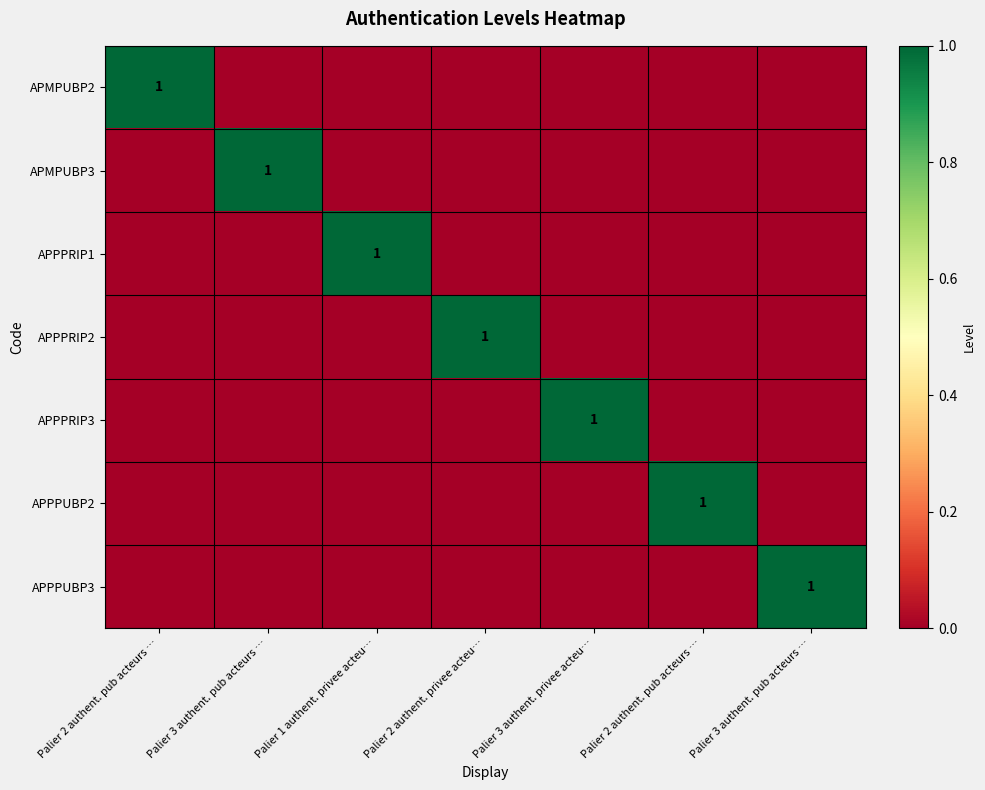

How many categories are shown in the chart?

7